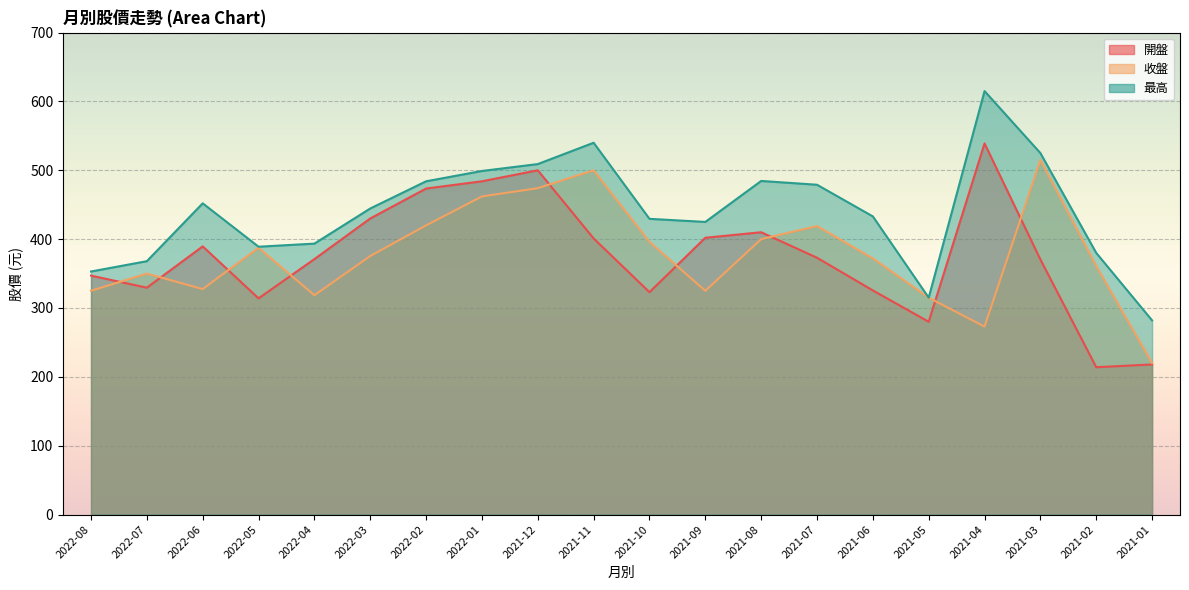

Reading right to left, transcribe all the data shown in this chart.

開盤: 218.0	214.0	370.5	539.0	280.0	325.5	373.0	410.0	402.0	323.0	401.0	500.0	484.0	473.5	430.0	371.0	314.0	389.5	329.5	347.0
收盤: 220.0	361.0	515.0	273.0	315.0	372.0	419.0	400.0	325.0	396.0	500.0	474.0	462.0	420.0	375.5	318.5	387.5	327.5	350.0	325.0
最高: 282.0	380.0	525.0	615.0	315.0	433.0	479.0	484.5	425.0	429.5	540.0	509.0	499.0	484.0	444.5	393.5	389.0	452.0	368.0	353.0